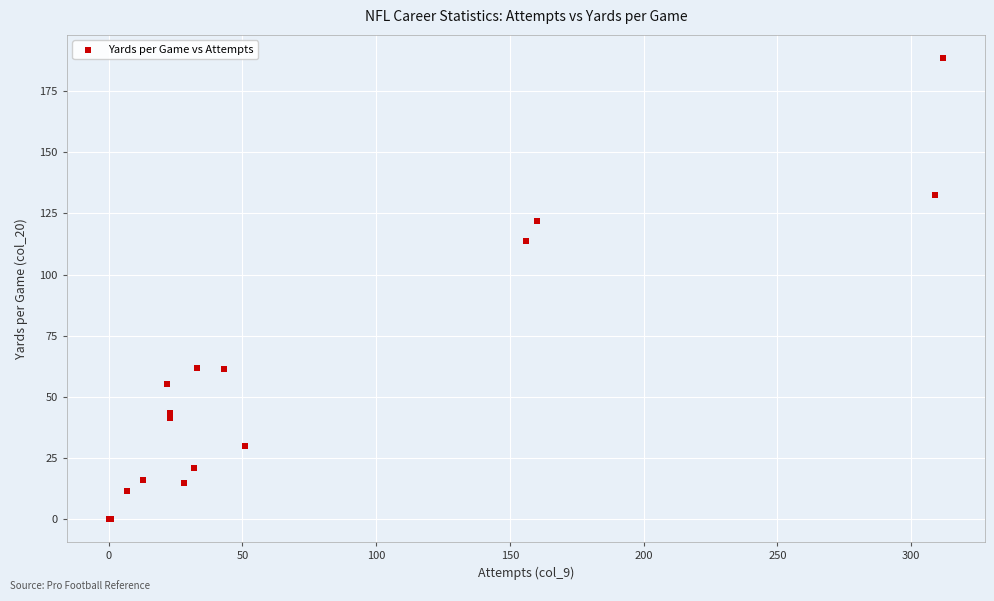

What Y value in the scatter plot is closest to 94?

113.9